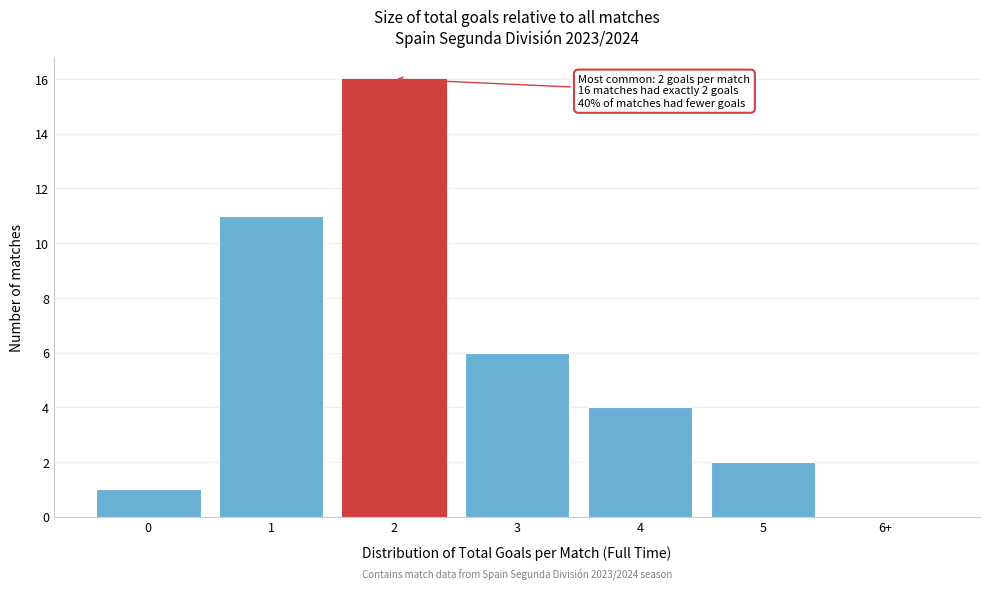

Reading left to right, what are all the values shown in this chart?

0=1	1=11	2=16	3=6	4=4	5=2	6+=0